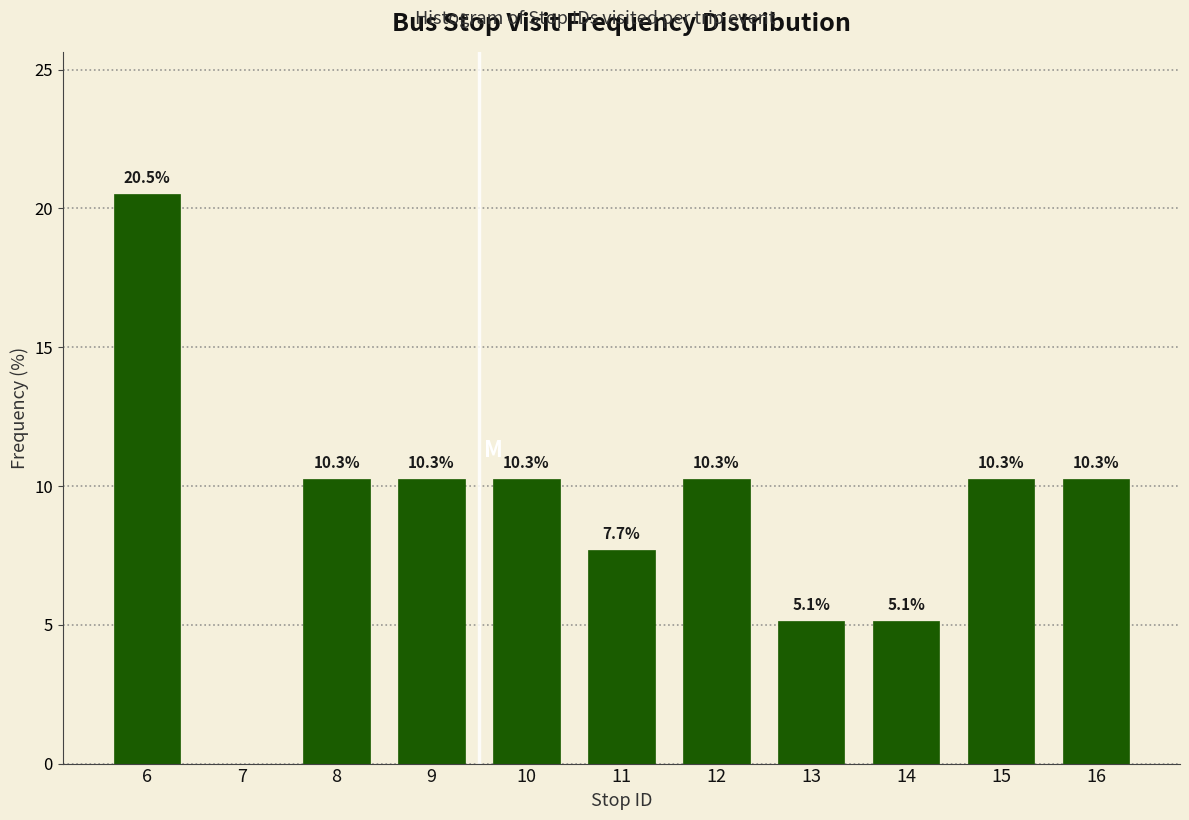

Reading left to right, extract all data points from this chart.

6=20.5	7=0.0	8=10.3	9=10.3	10=10.3	11=7.7	12=10.3	13=5.1	14=5.1	15=10.3	16=10.3